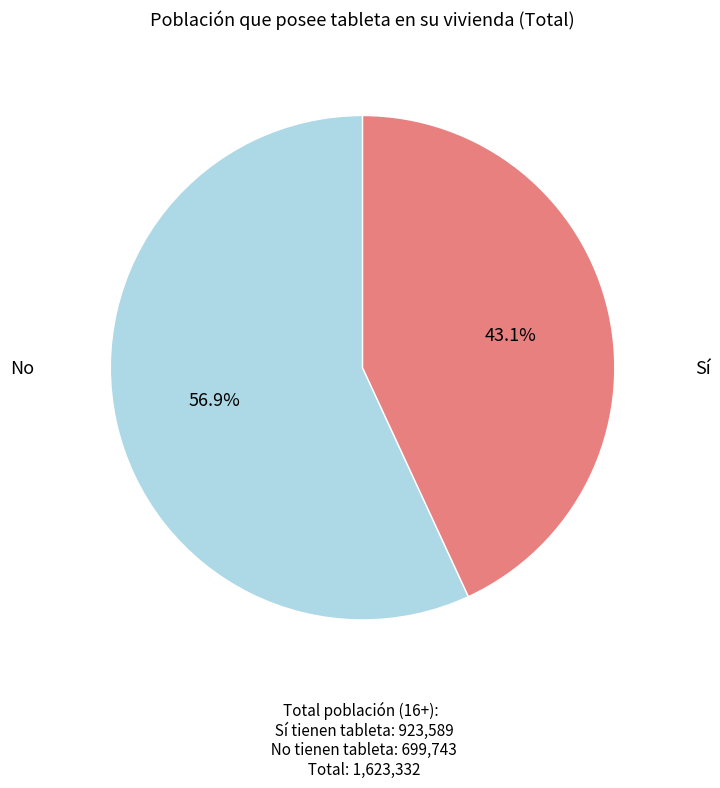

The No slice represents 54% of the pie. True or false?

False